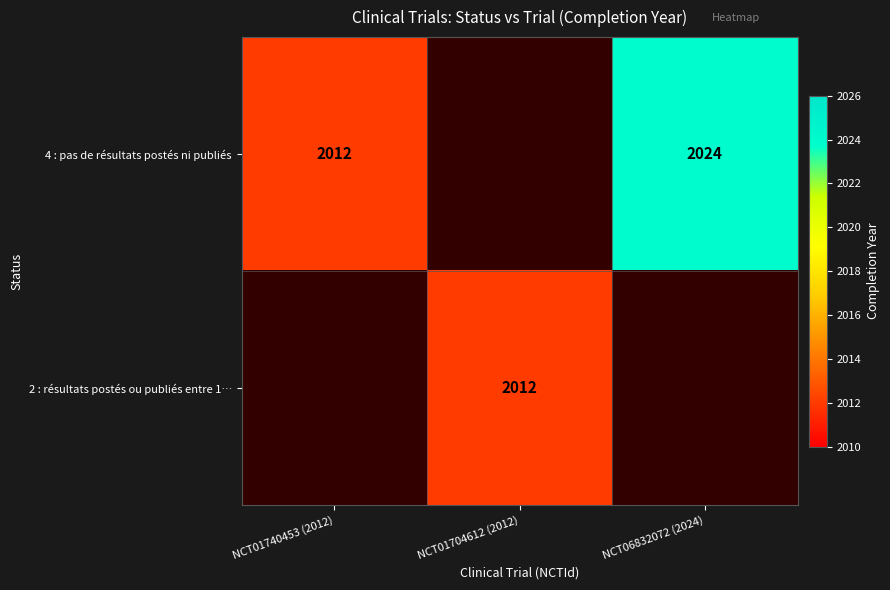

Count the number of data series in this chart.

2